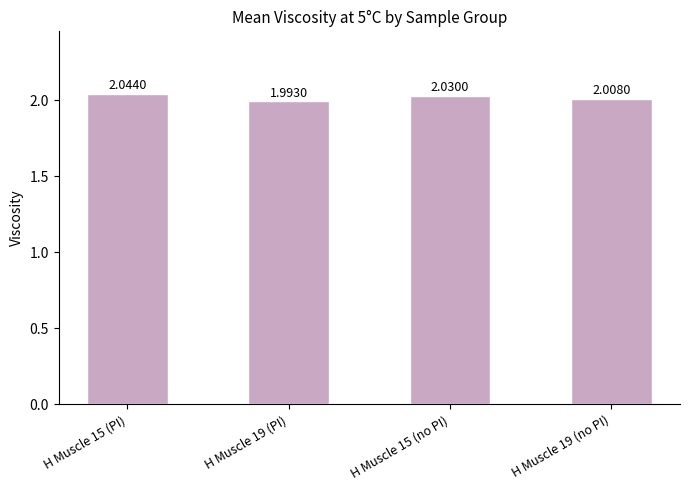

List the labels in order of value, smallest first.

H Muscle 19 (PI), H Muscle 19 (no PI), H Muscle 15 (no PI), H Muscle 15 (PI)